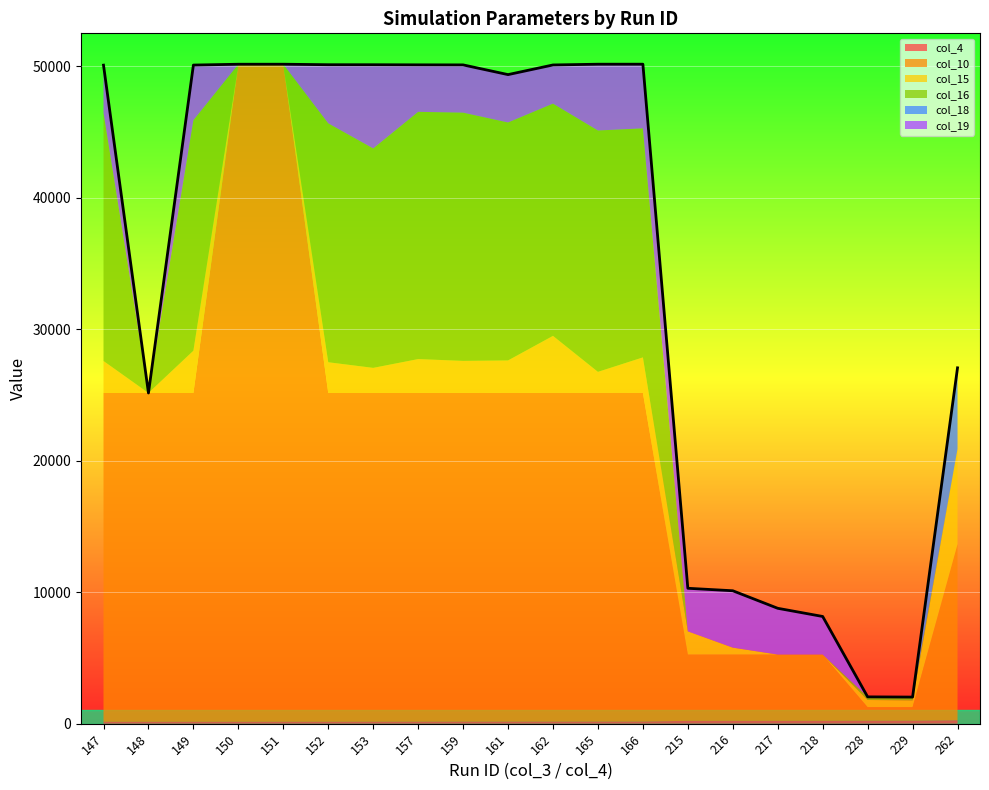

Between 157 and 229, which series saw the biggest shift?

col_10